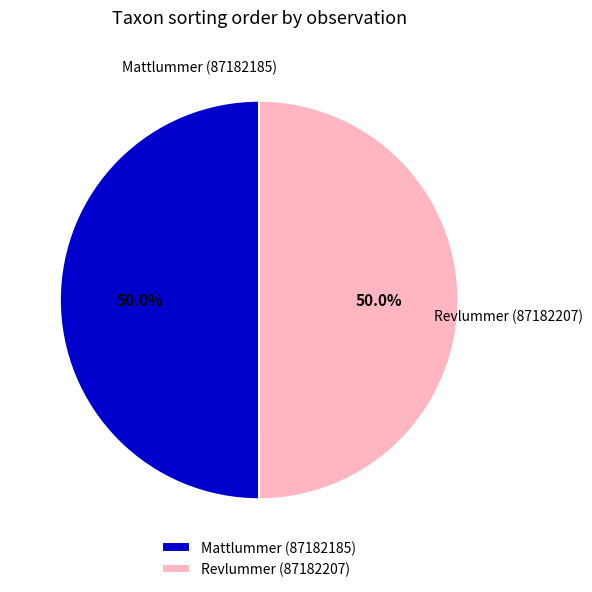

How many slices are in this pie chart?

2